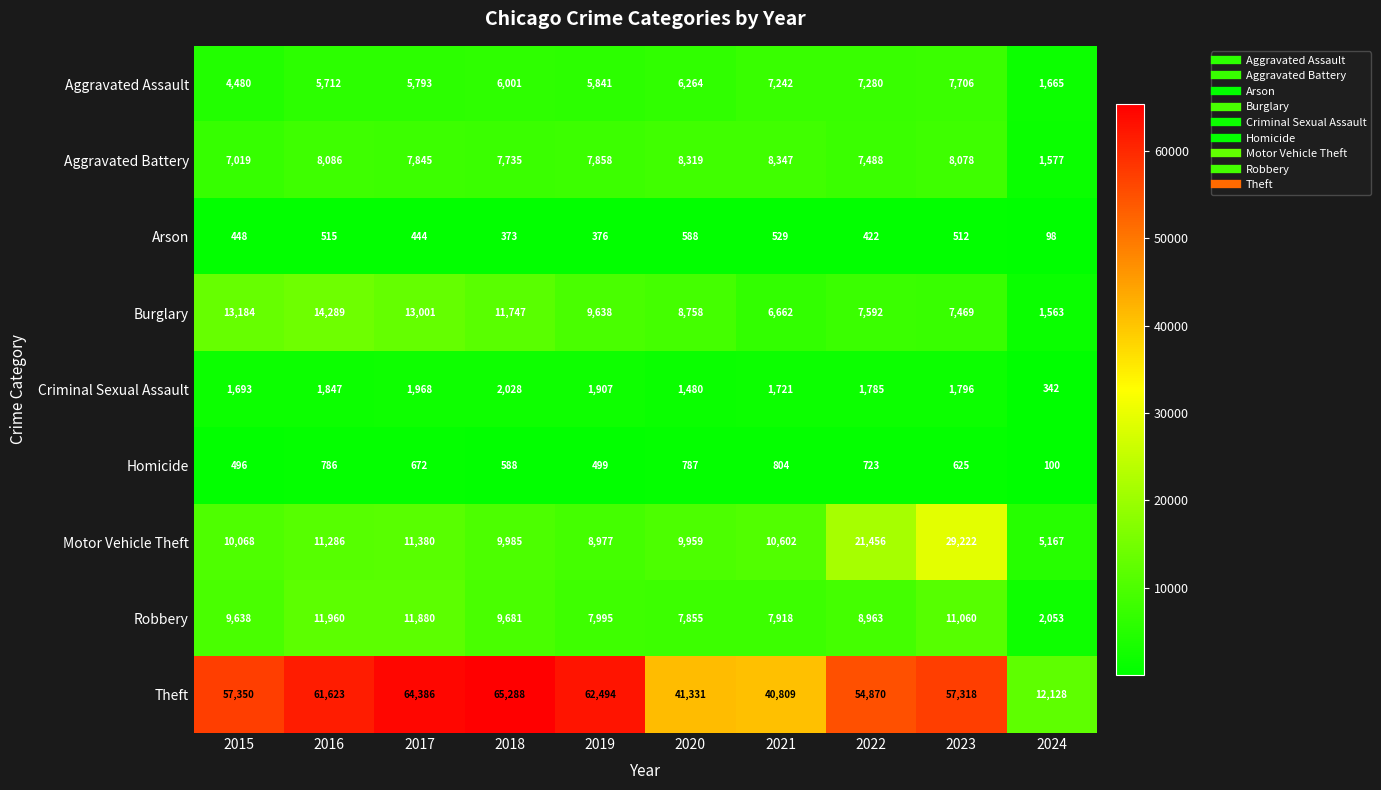

True or false: Homicide has a value of 722 at 2019.

False